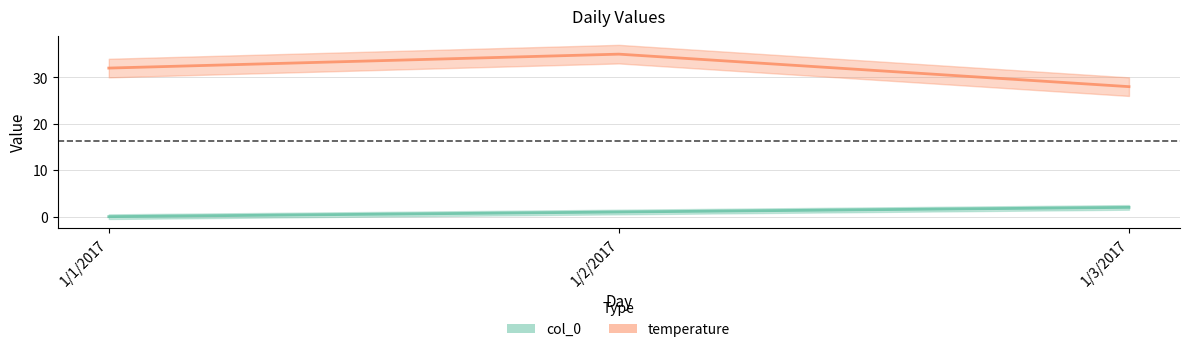

The value of temperature at 1/3/2017 is 28. True or false?

True